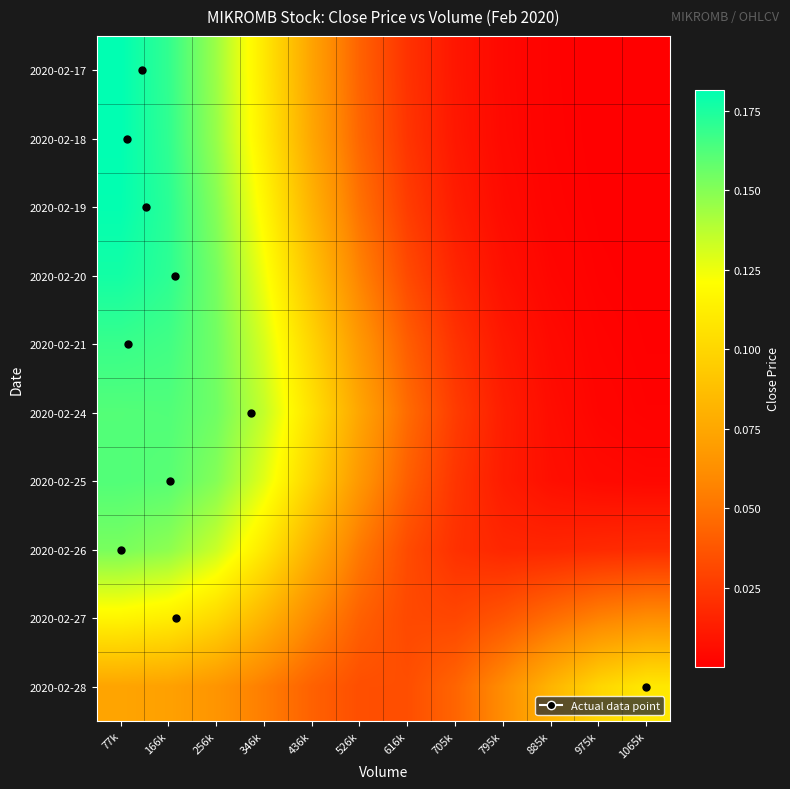

Reading left to right, what are all the values shown in this chart?

2020-02-17: 77k=0.2	166k=0.2	256k=0.1	346k=0.1	436k=0.1	526k=0.0	616k=0.0	705k=0.0	795k=0.0	885k=0.0	975k=0.0	1065k=0.0
2020-02-18: 77k=0.2	166k=0.2	256k=0.1	346k=0.1	436k=0.1	526k=0.0	616k=0.0	705k=0.0	795k=0.0	885k=0.0	975k=0.0	1065k=0.0
2020-02-19: 77k=0.2	166k=0.2	256k=0.1	346k=0.1	436k=0.1	526k=0.0	616k=0.0	705k=0.0	795k=0.0	885k=0.0	975k=0.0	1065k=0.0
2020-02-20: 77k=0.2	166k=0.2	256k=0.2	346k=0.1	436k=0.1	526k=0.1	616k=0.0	705k=0.0	795k=0.0	885k=0.0	975k=0.0	1065k=0.0
2020-02-21: 77k=0.2	166k=0.2	256k=0.2	346k=0.1	436k=0.1	526k=0.1	616k=0.0	705k=0.0	795k=0.0	885k=0.0	975k=0.0	1065k=0.0
2020-02-24: 77k=0.2	166k=0.2	256k=0.2	346k=0.1	436k=0.1	526k=0.1	616k=0.0	705k=0.0	795k=0.0	885k=0.0	975k=0.0	1065k=0.0
2020-02-25: 77k=0.2	166k=0.2	256k=0.2	346k=0.1	436k=0.1	526k=0.1	616k=0.0	705k=0.0	795k=0.0	885k=0.0	975k=0.0	1065k=0.0
2020-02-26: 77k=0.2	166k=0.1	256k=0.1	346k=0.1	436k=0.1	526k=0.1	616k=0.0	705k=0.0	795k=0.0	885k=0.0	975k=0.0	1065k=0.0
2020-02-27: 77k=0.1	166k=0.1	256k=0.1	346k=0.1	436k=0.1	526k=0.0	616k=0.0	705k=0.0	795k=0.0	885k=0.0	975k=0.1	1065k=0.1
2020-02-28: 77k=0.1	166k=0.1	256k=0.1	346k=0.1	436k=0.0	526k=0.0	616k=0.0	705k=0.0	795k=0.1	885k=0.1	975k=0.1	1065k=0.1